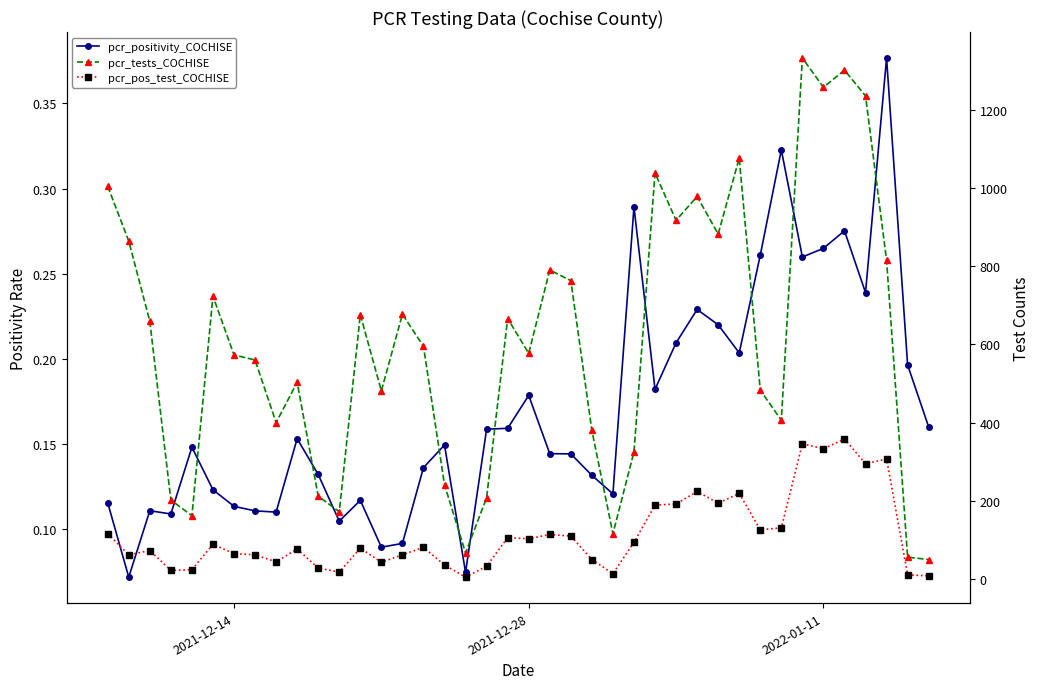

What is the difference between the maximum and minimum values in the pcr_tests_COCHISE series?

1282.0